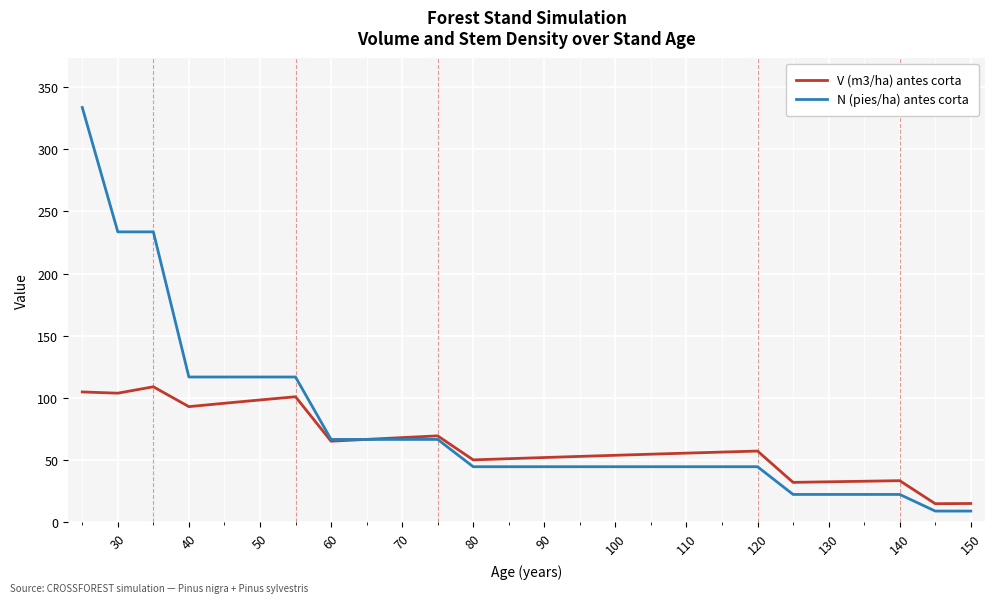

Which series has the largest total across all categories?

N (pies/ha) antes corta